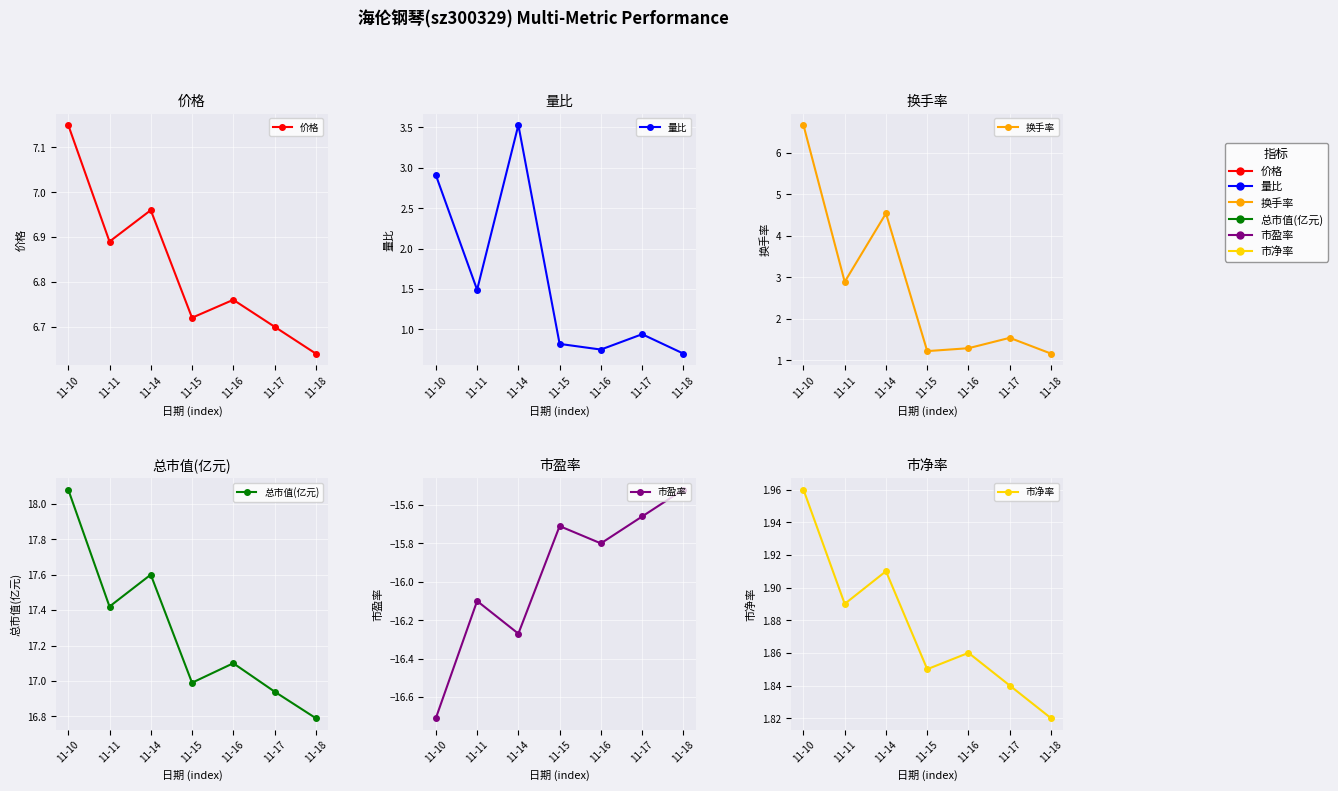

The 总市值(亿元) series shows 25.8 at 11-16. True or false?

False